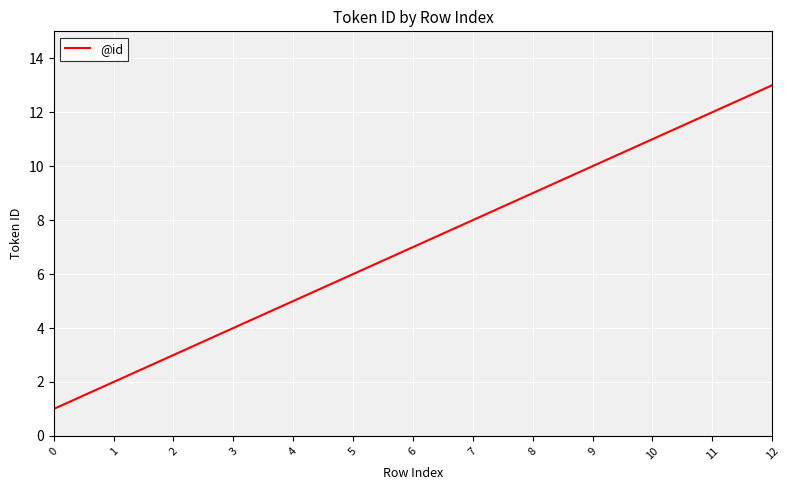

Read the value at 8, to the nearest 5.

10